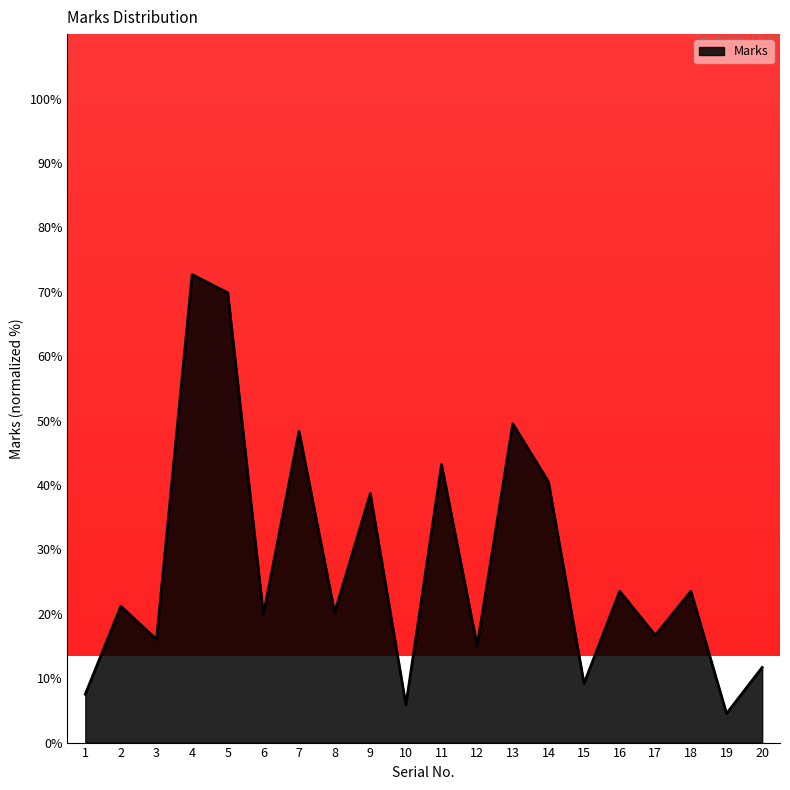

The value at 17 is 16.7. True or false?

True